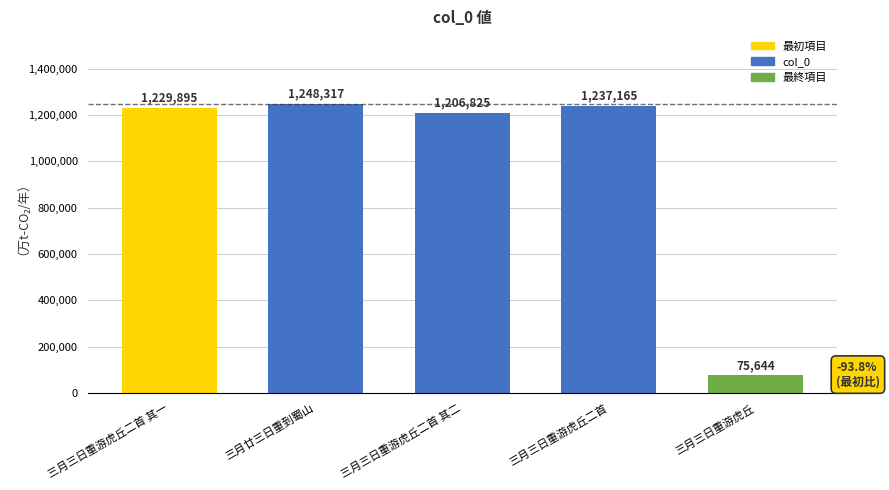

How many categories are shown in the chart?

5